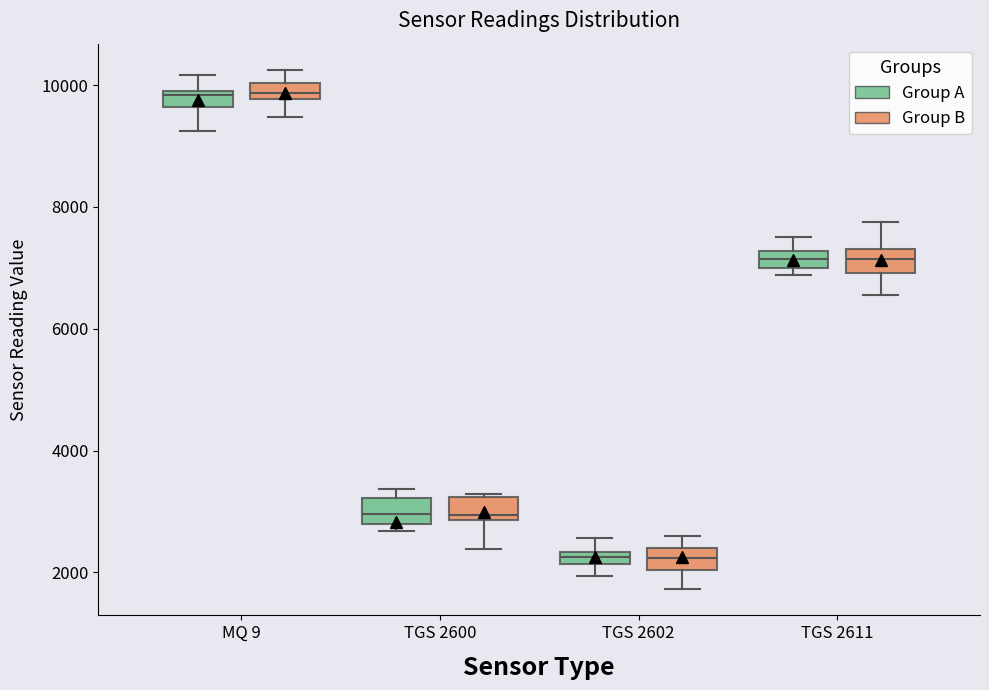

Where does the median line of the box for MQ 9 (Group A) sit on the y-axis? The values are not printed on the chart, so give them approximately, as read against the axis.

9800